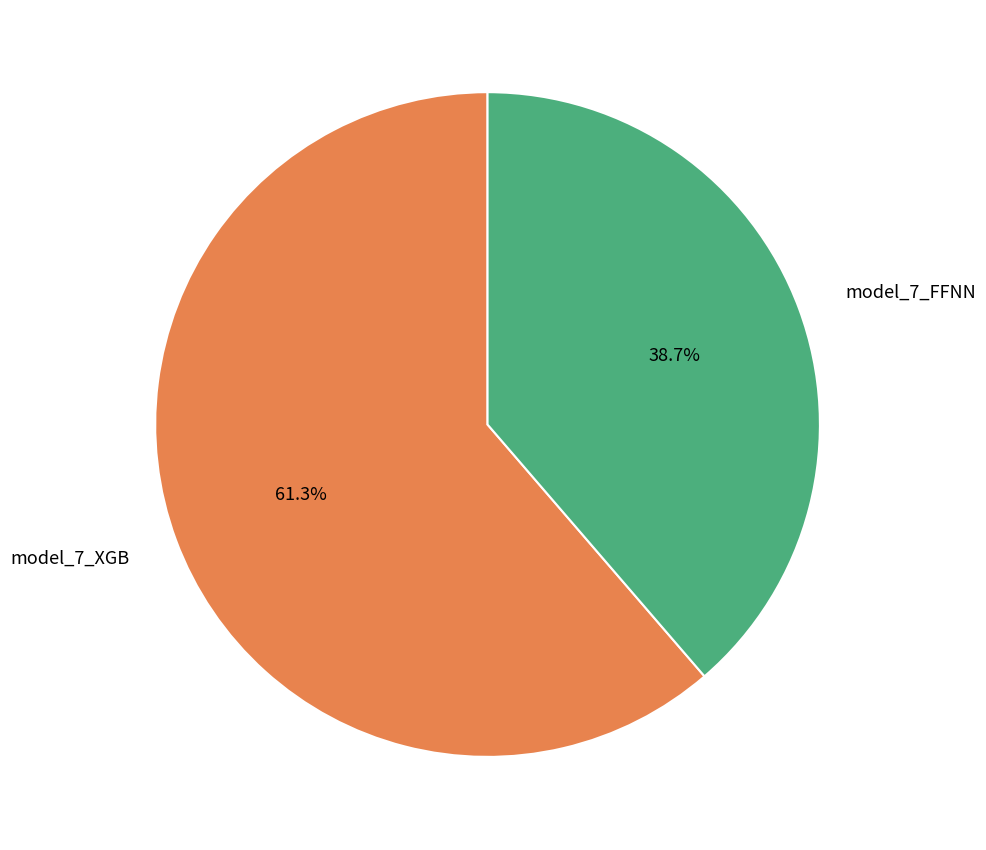

How many segments does this pie chart have?

2